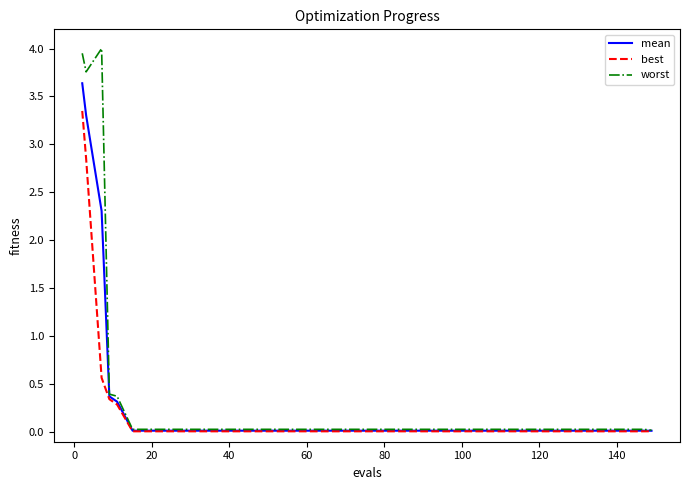

Which series has the widest spread of values?

worst